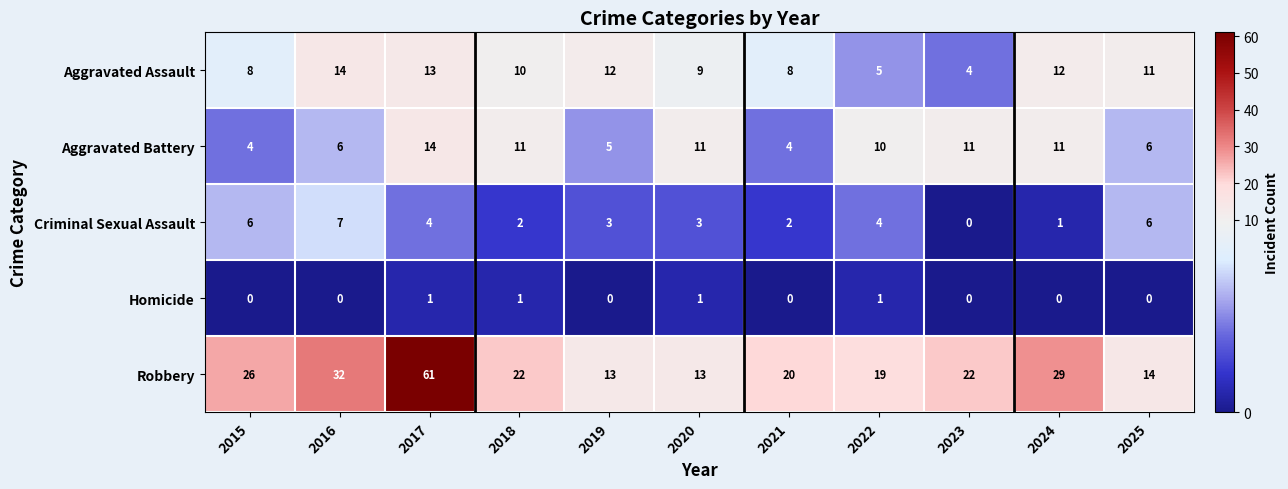

The value of Aggravated Assault at 2016 is 14. True or false?

True